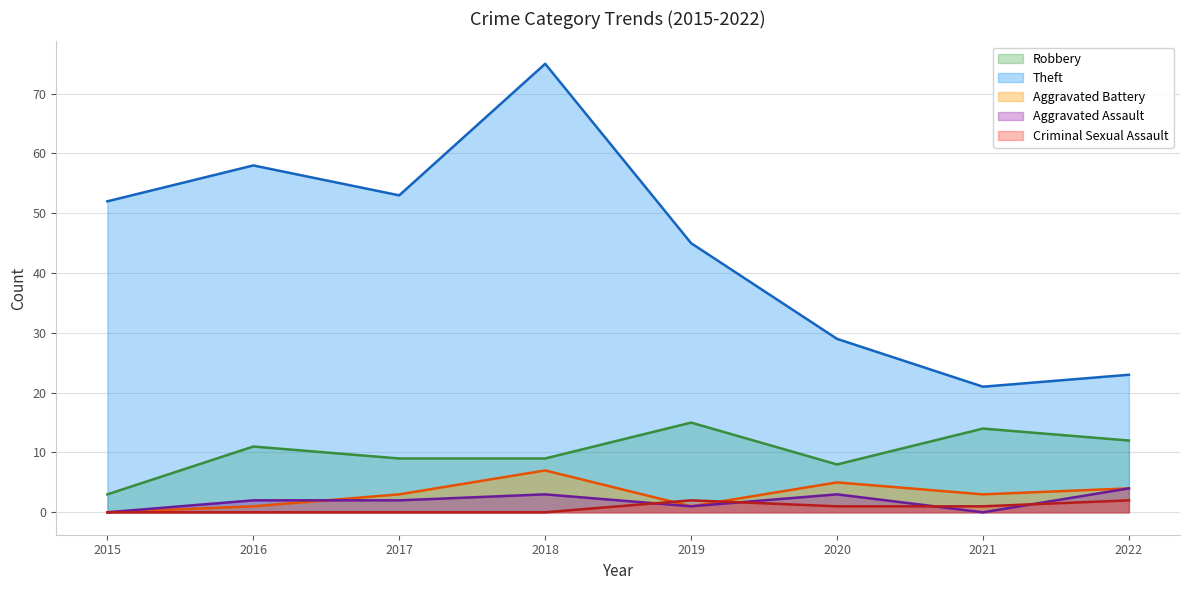

Is the value of Aggravated Assault at 2022 greater than the value of Robbery at 2020?

No